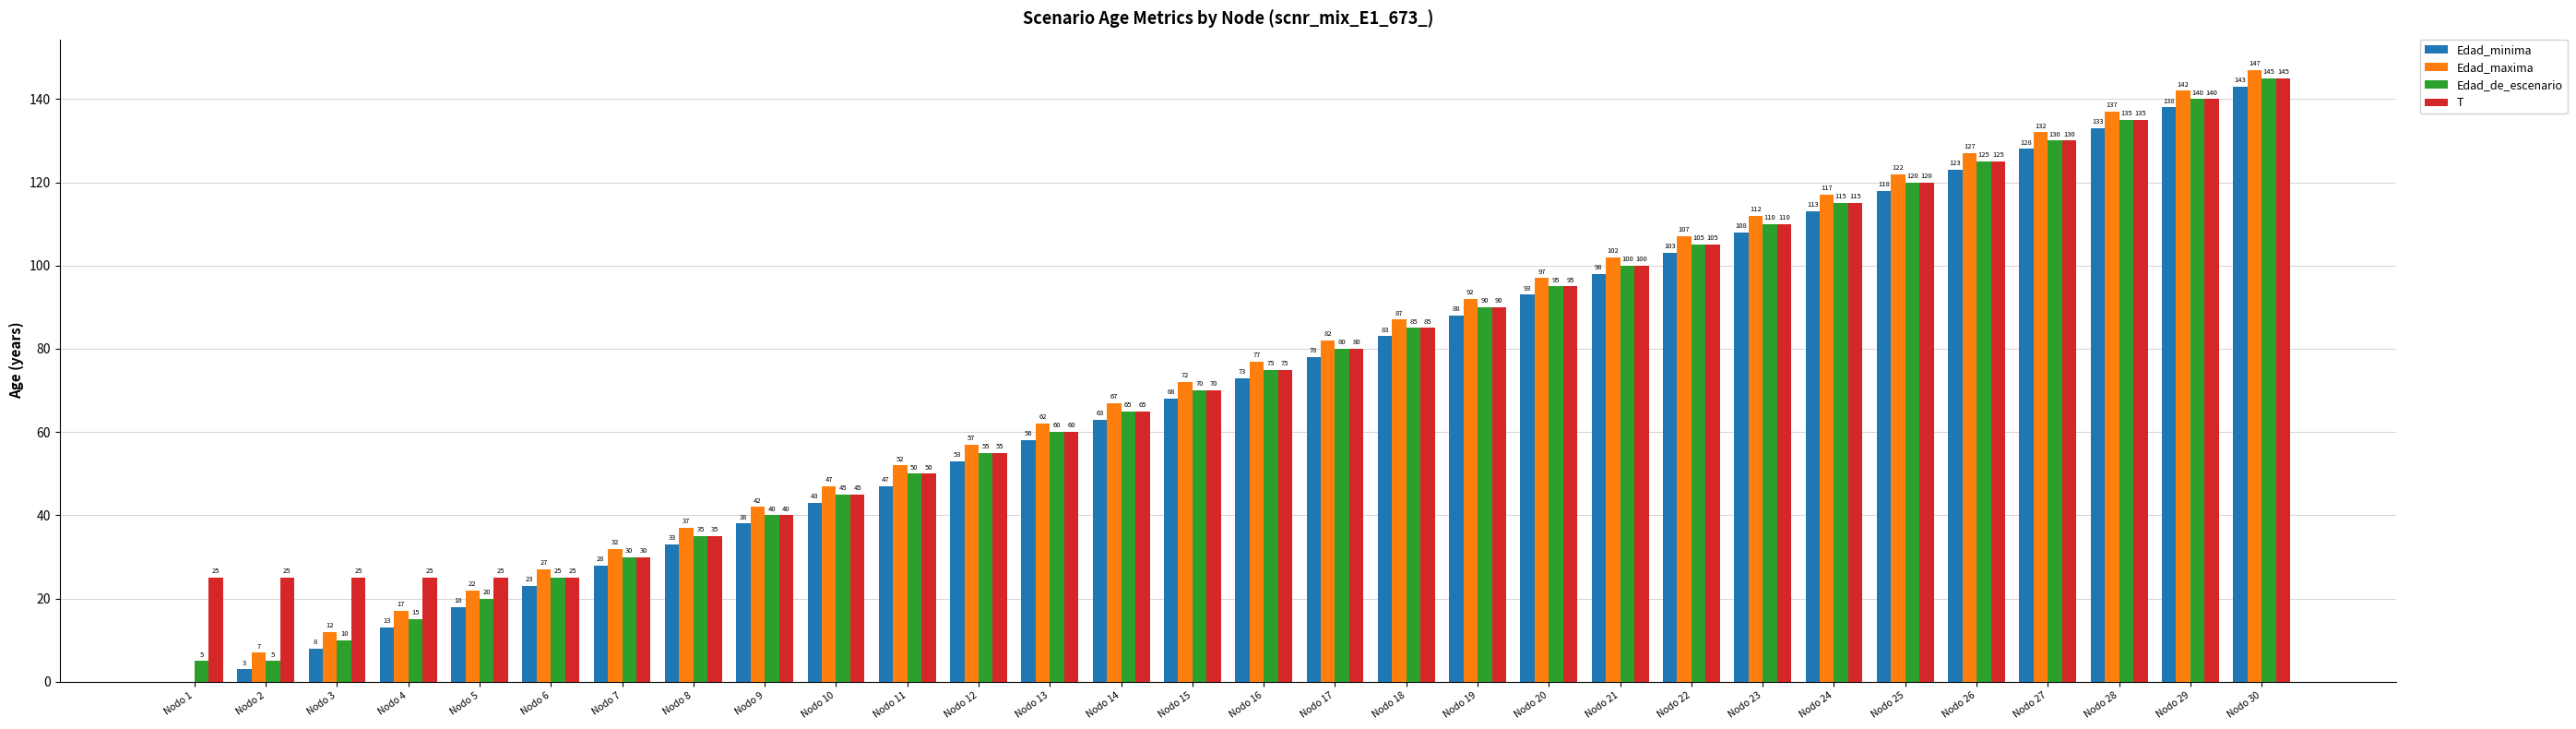

What are all the series names shown in the legend?

Edad_minima, Edad_maxima, Edad_de_escenario, T